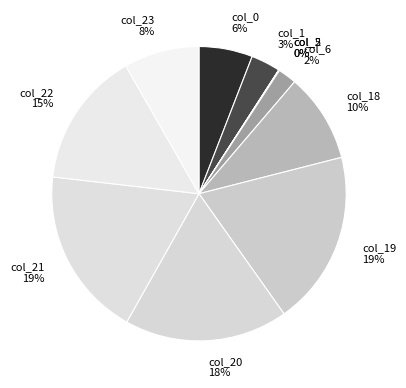

To the nearest percent, what is the average slice percentage?

9%